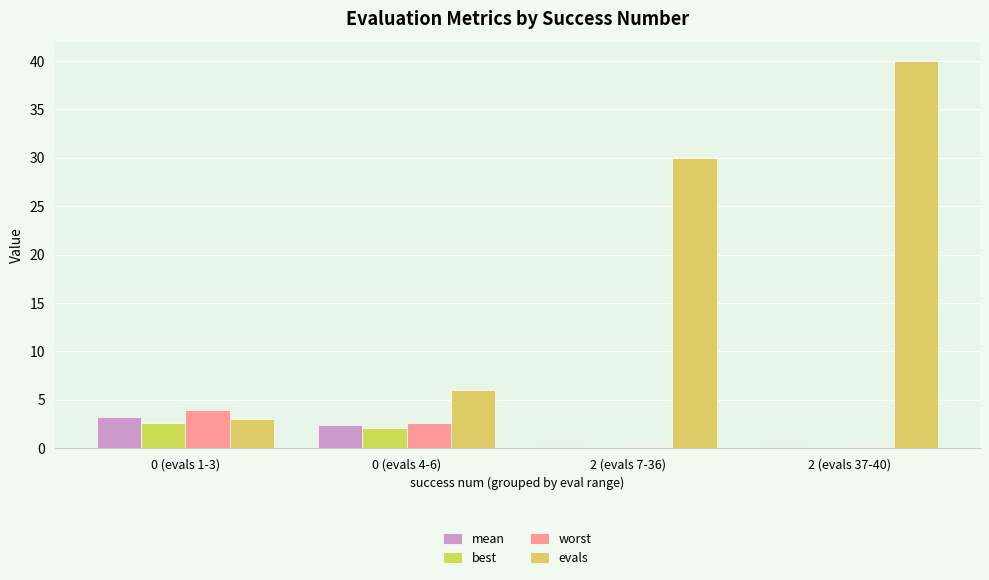

Where is mean nearest to the value 1?

2 (evals 7-36)